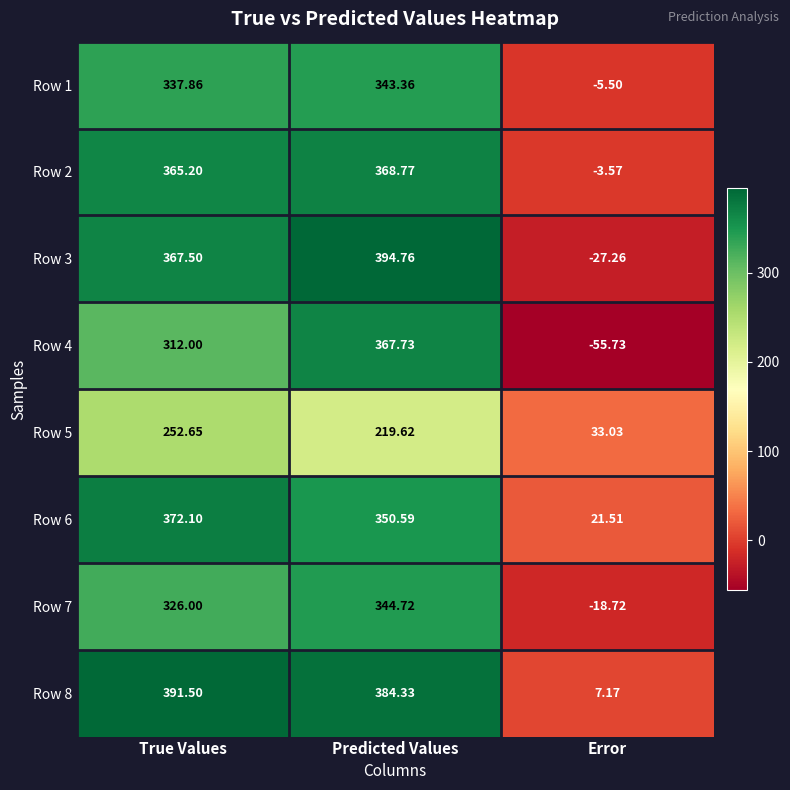

Where does the Row 2 series first go above 365?

True Values